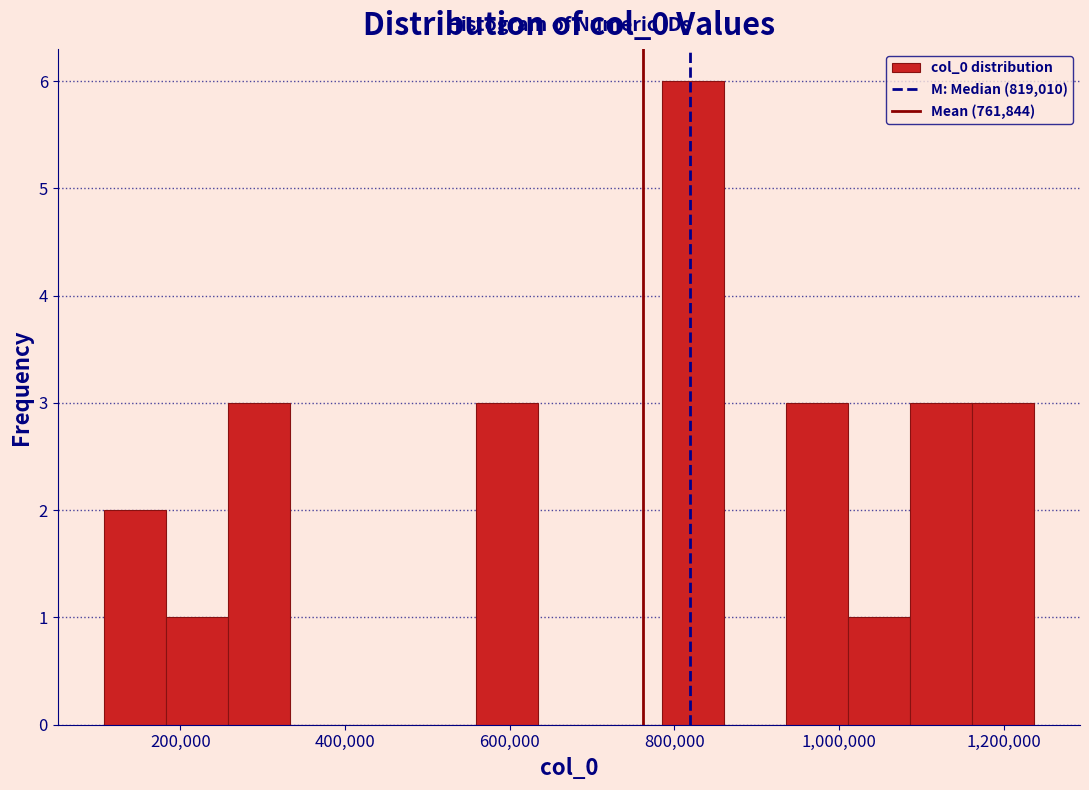

Read against the x-axis, roughly where is the centre of the tallest bar?

820000